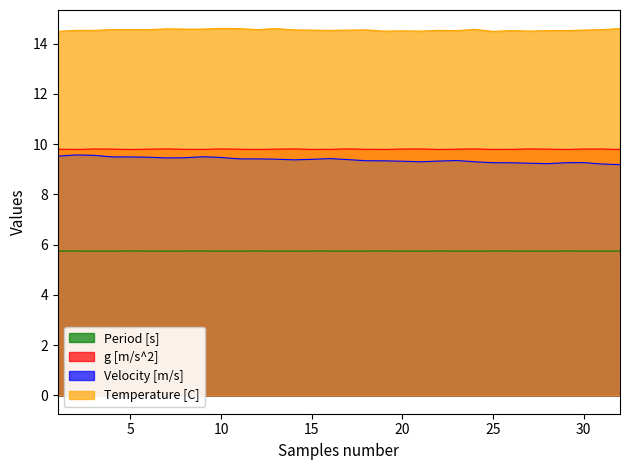

In Temperature [C], how many points are lower than both neighbors (excluding endpoints)?

7